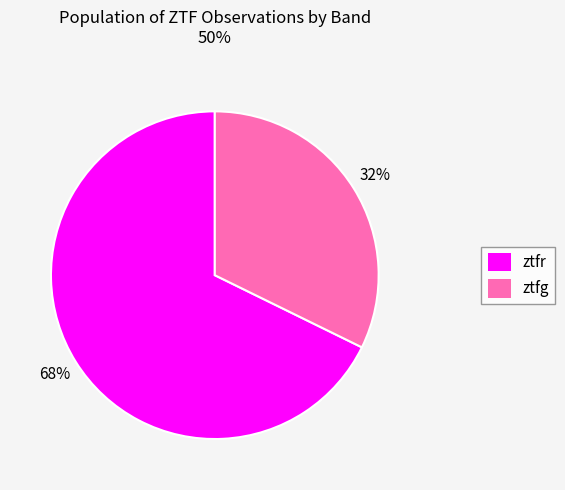

To the nearest percent, what percentage of the pie is ztfr?

68%